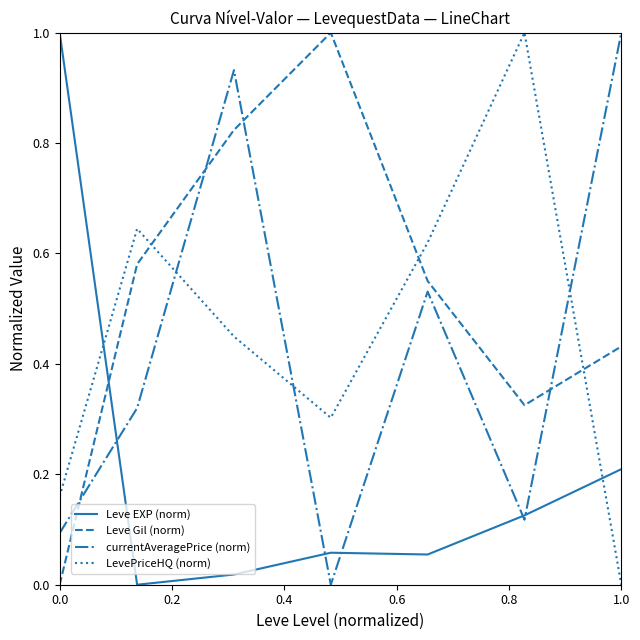

After their last crossing, which series has the higher values: Leve Gil (norm) or LevePriceHQ (norm)?

Leve Gil (norm)